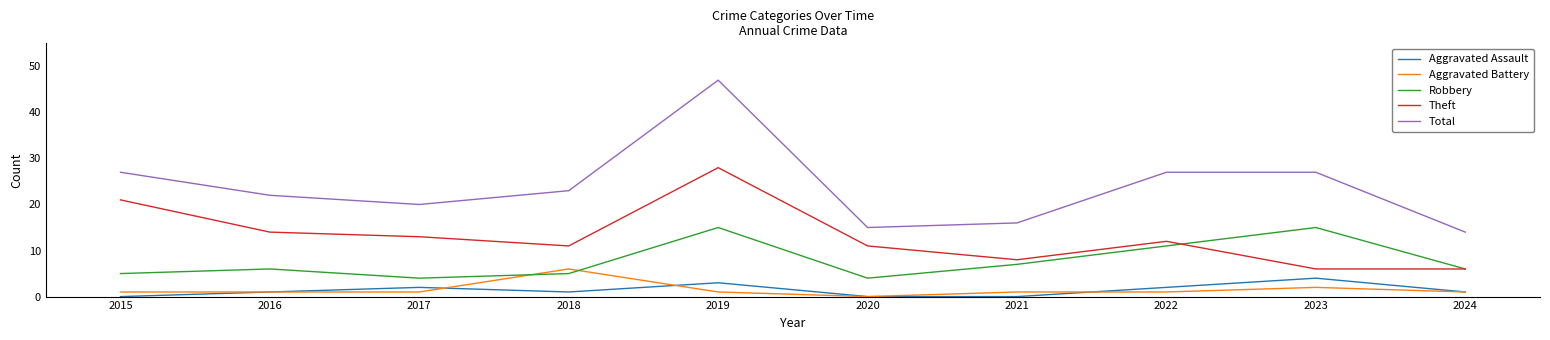

What is the difference between the maximum and minimum values in the Aggravated Assault series?

4